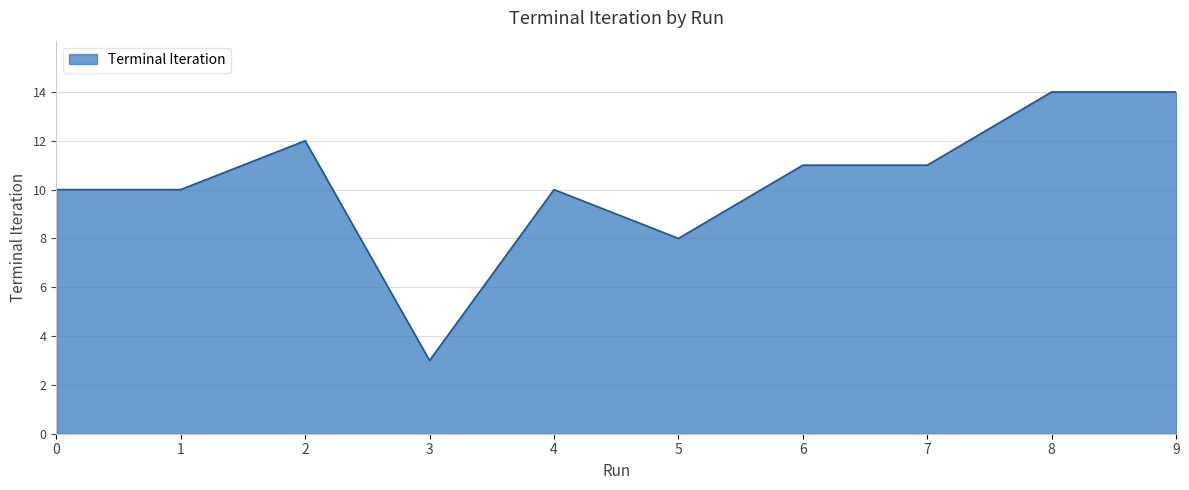

Is it true that the value at 1 is 18?

False